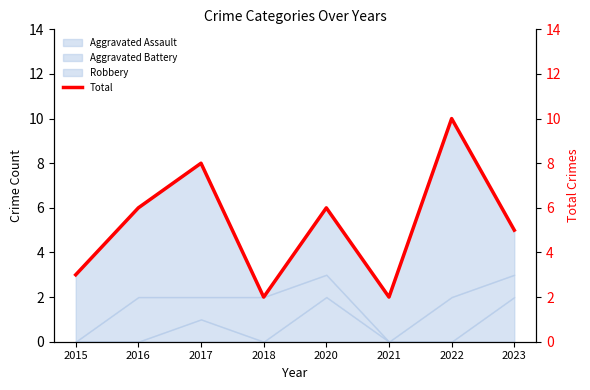

True or false: the data shows 2 at 2021.

True